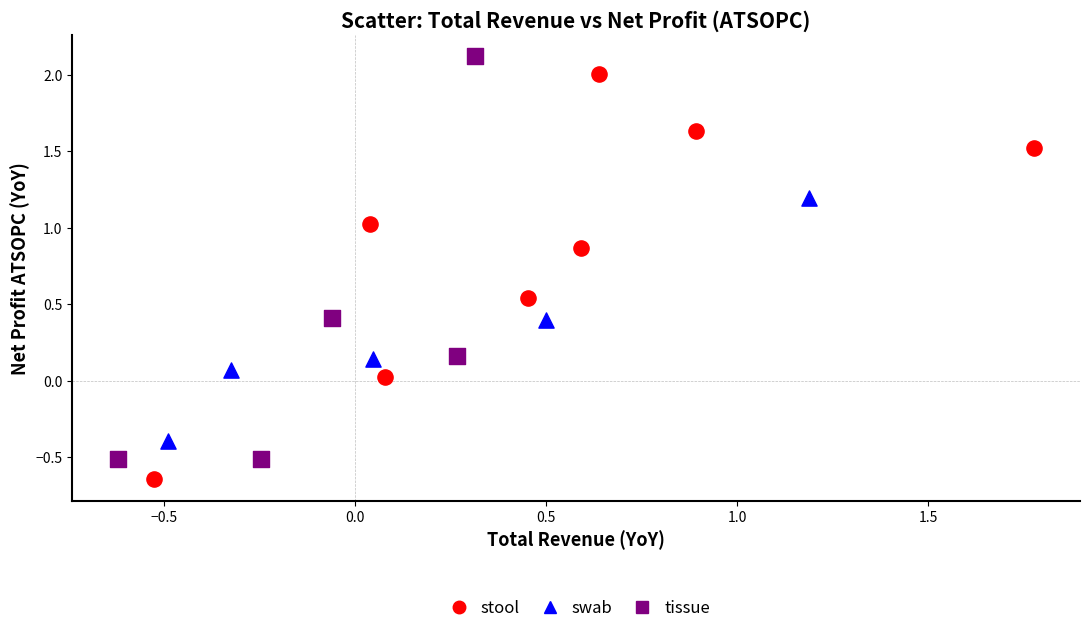

Which series reaches the minimum Y coordinate?

stool